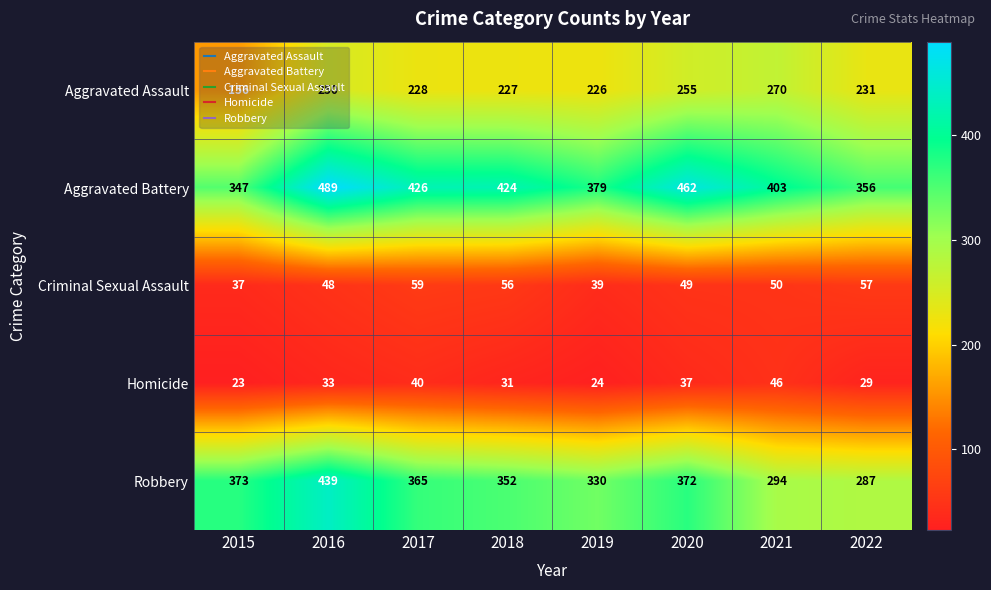

Rank the series by their maximum value, from lowest to highest.

Homicide, Criminal Sexual Assault, Aggravated Assault, Robbery, Aggravated Battery